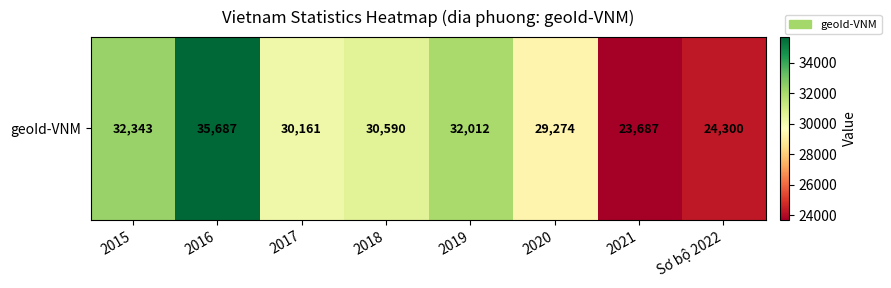

Is it true that the value at 2017 is 42205?

False